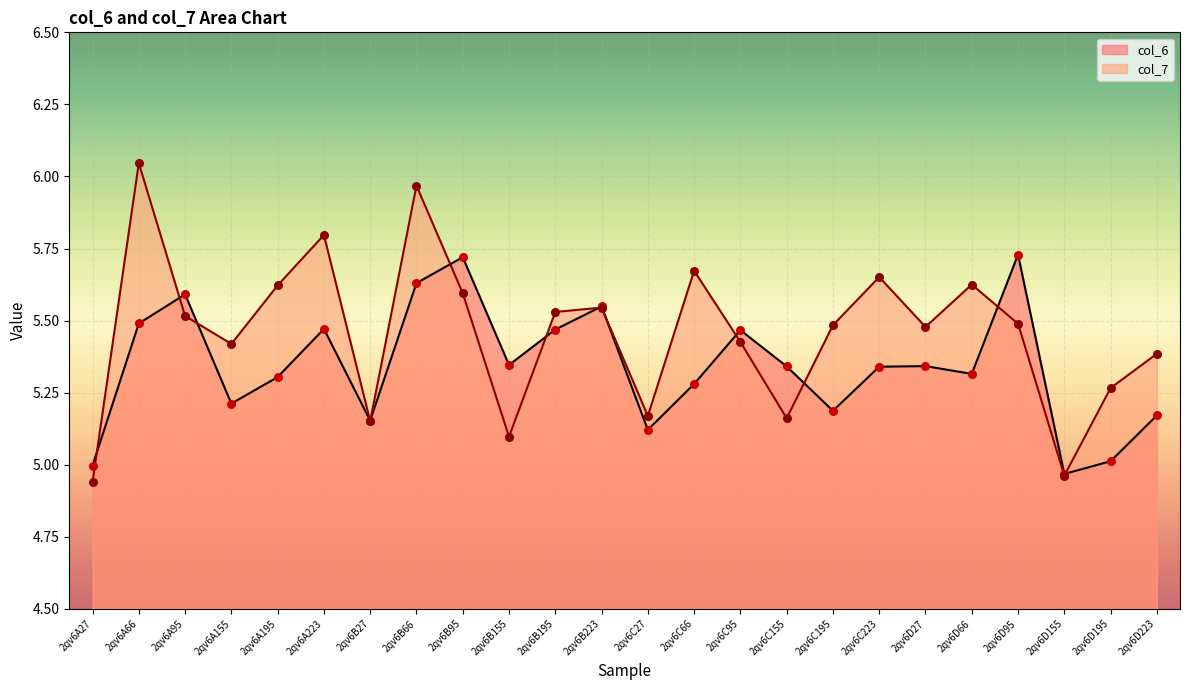

Which series contains the lowest Y value?

col_7